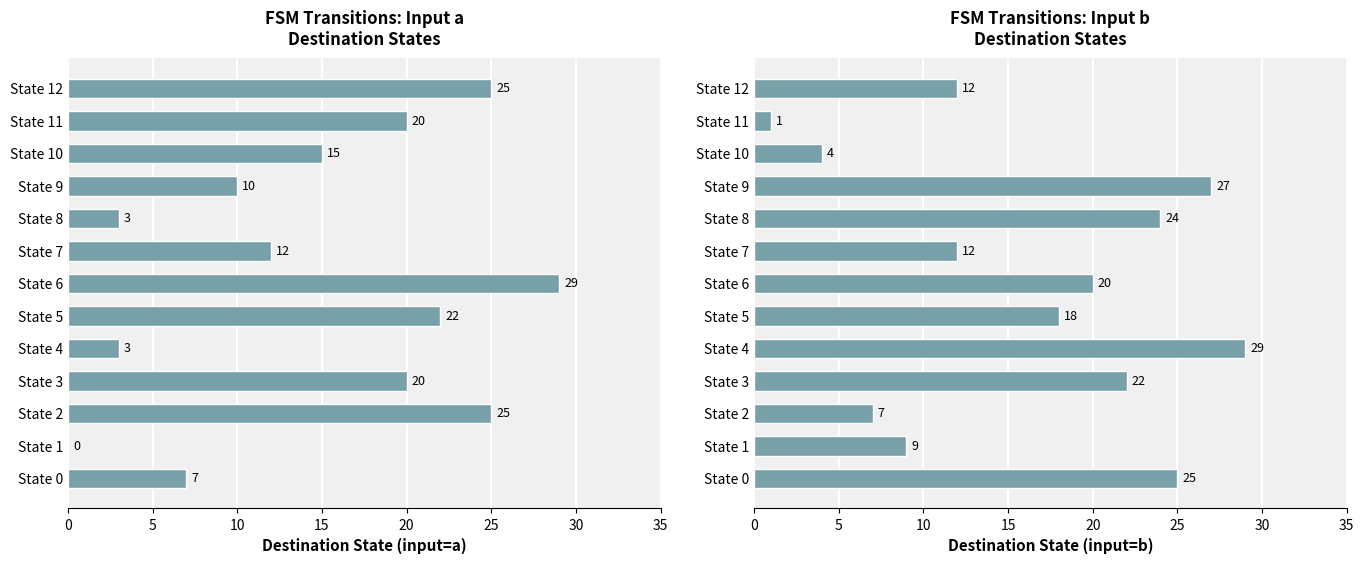

At which label does input_b_dest reach its minimum?

State 11